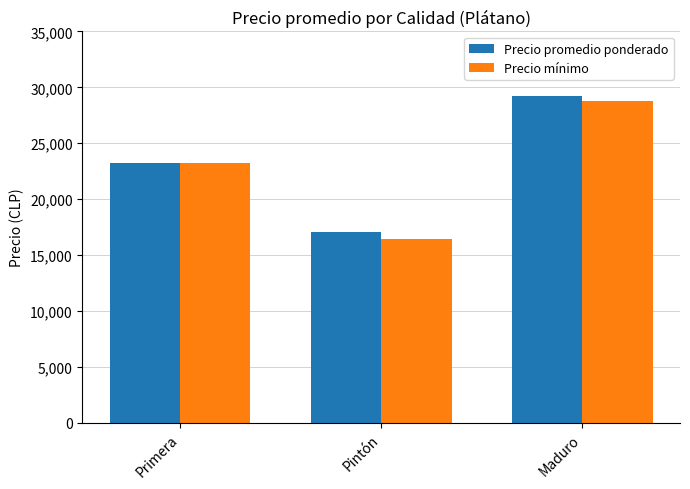

How many values in the Precio mínimo series are below 23214?

1